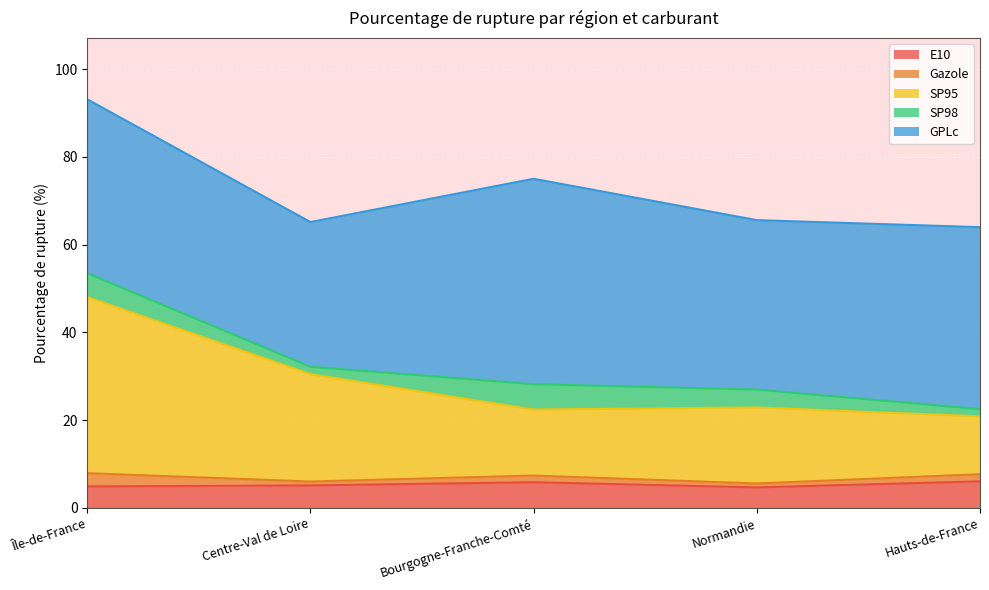

Count the number of data series in this chart.

5